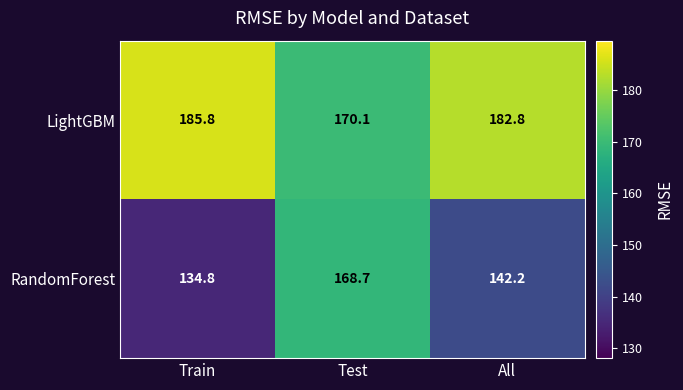

Reading right to left, list all the values displayed in this chart.

LightGBM: 182.8	170.1	185.8
RandomForest: 142.2	168.7	134.8